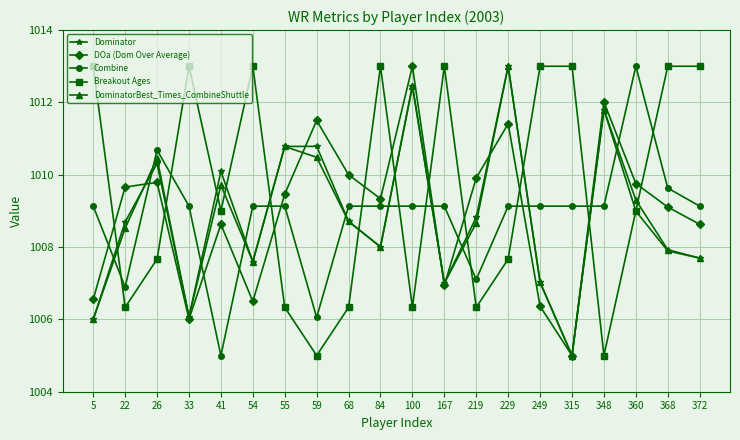

What is the approximate value of Breakout Ages at 219?

1006.3